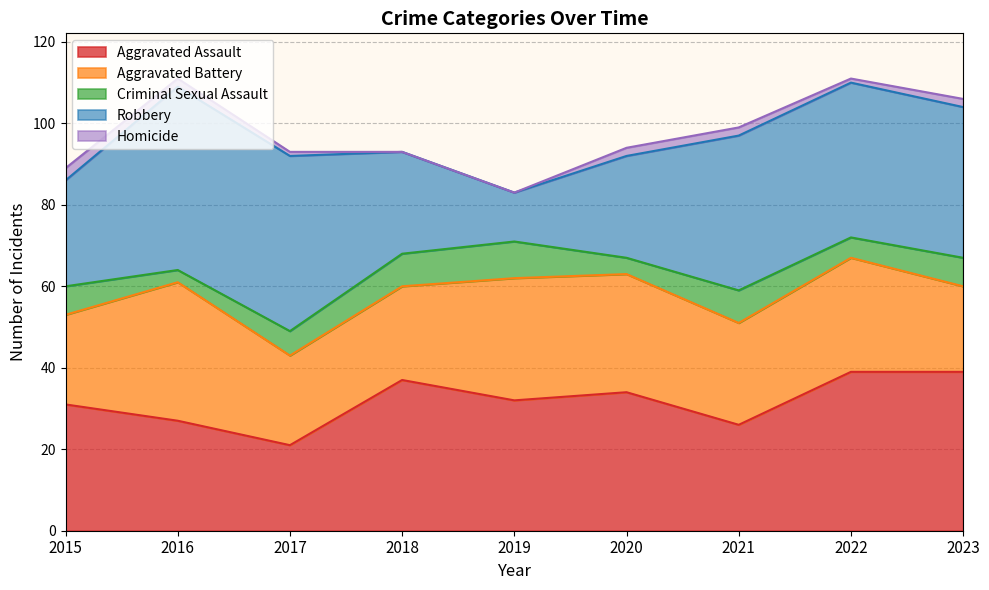

Reading left to right, list all the values displayed in this chart.

Aggravated Assault: 2015=31	2016=27	2017=21	2018=37	2019=32	2020=34	2021=26	2022=39	2023=39
Aggravated Battery: 2015=22	2016=34	2017=22	2018=23	2019=30	2020=29	2021=25	2022=28	2023=21
Criminal Sexual Assault: 2015=7	2016=3	2017=6	2018=8	2019=9	2020=4	2021=8	2022=5	2023=7
Robbery: 2015=26	2016=45	2017=43	2018=25	2019=12	2020=25	2021=38	2022=38	2023=37
Homicide: 2015=3	2016=2	2017=1	2018=0	2019=0	2020=2	2021=2	2022=1	2023=2